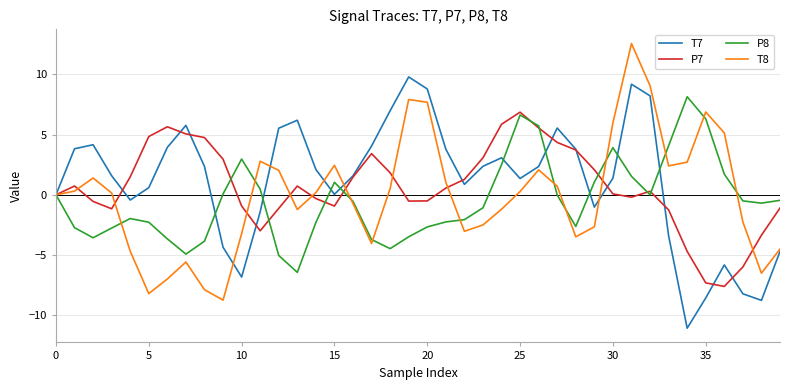

In P7, how many points are higher than both neighbors (excluding endpoints)?

6